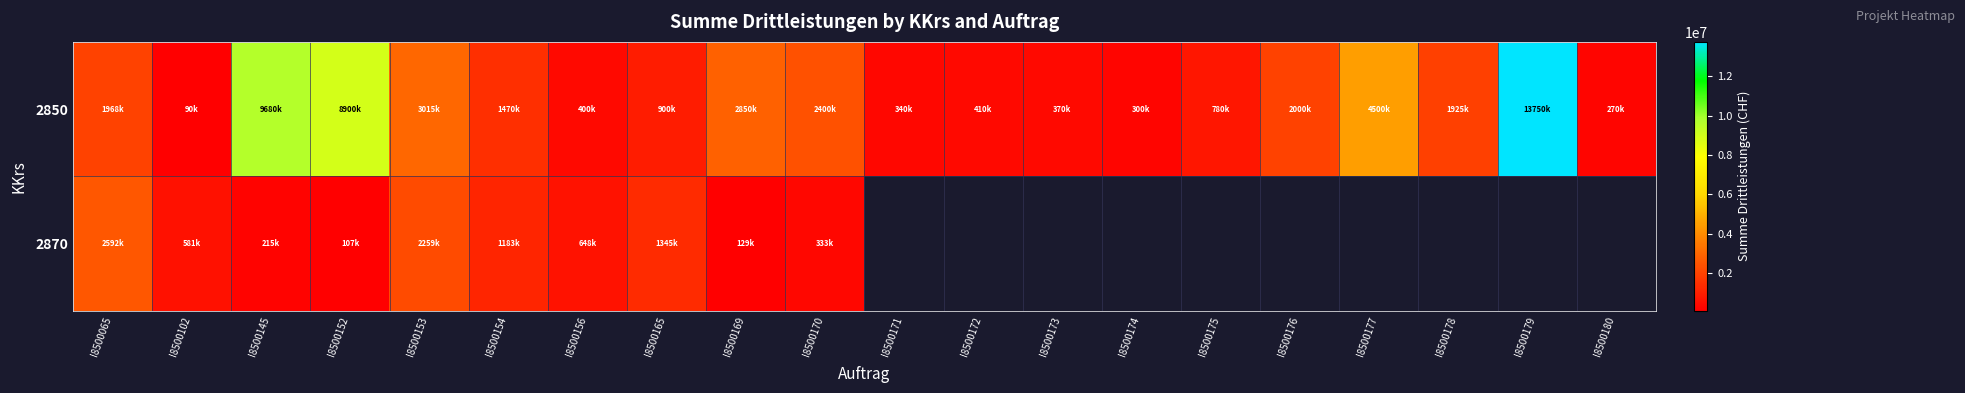

Which series has the largest range (max minus min)?

2850